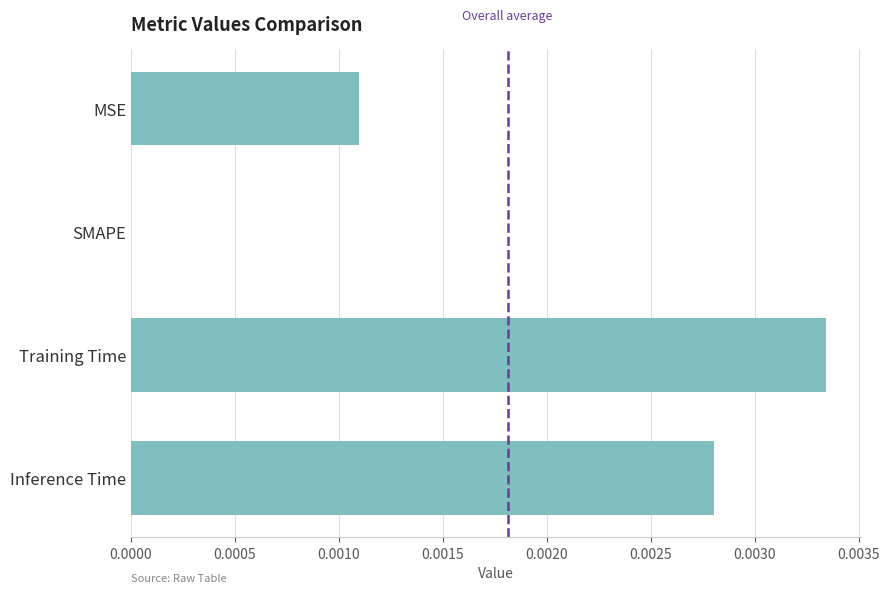

Which category has the highest value across all series?

Training Time